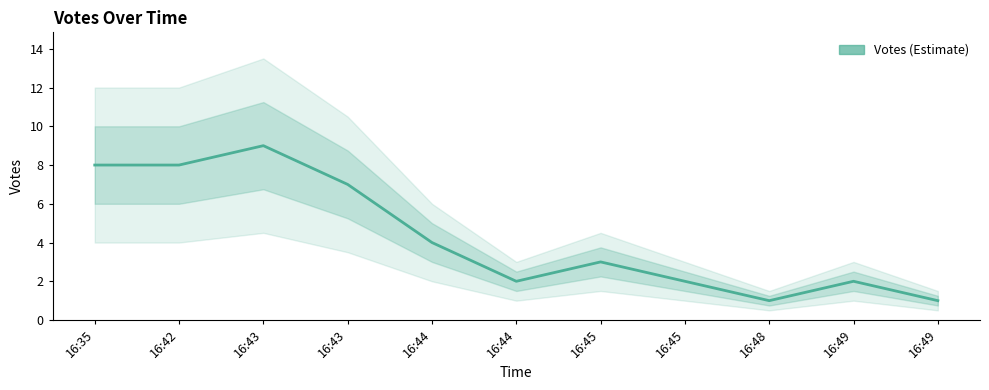

Does the chart have visible grid lines?

No